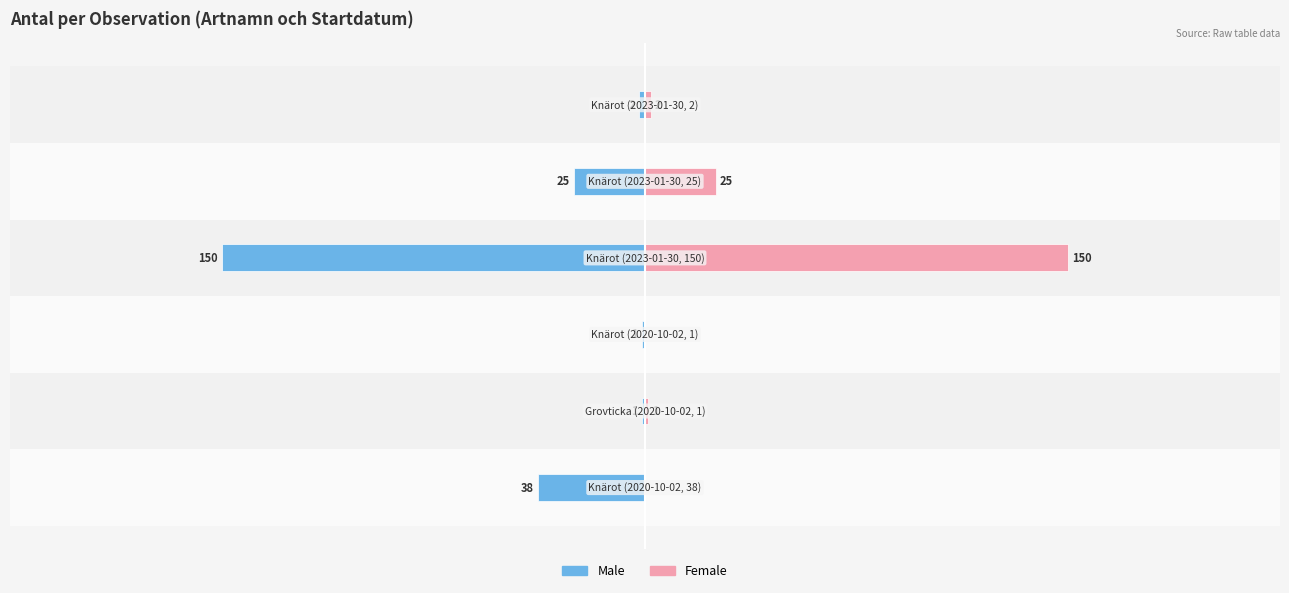

What is the difference between the second highest and second lowest values in the Male series?

37